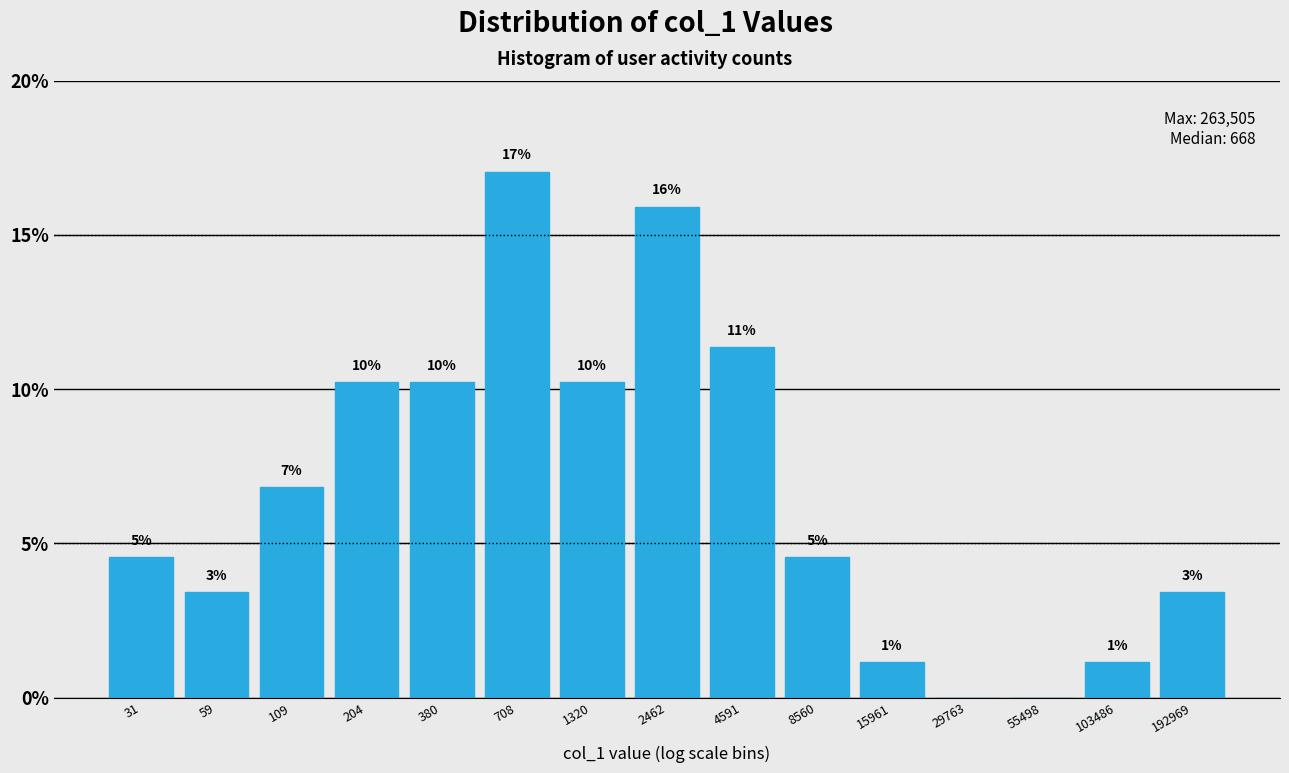

Are the bars horizontal?

No